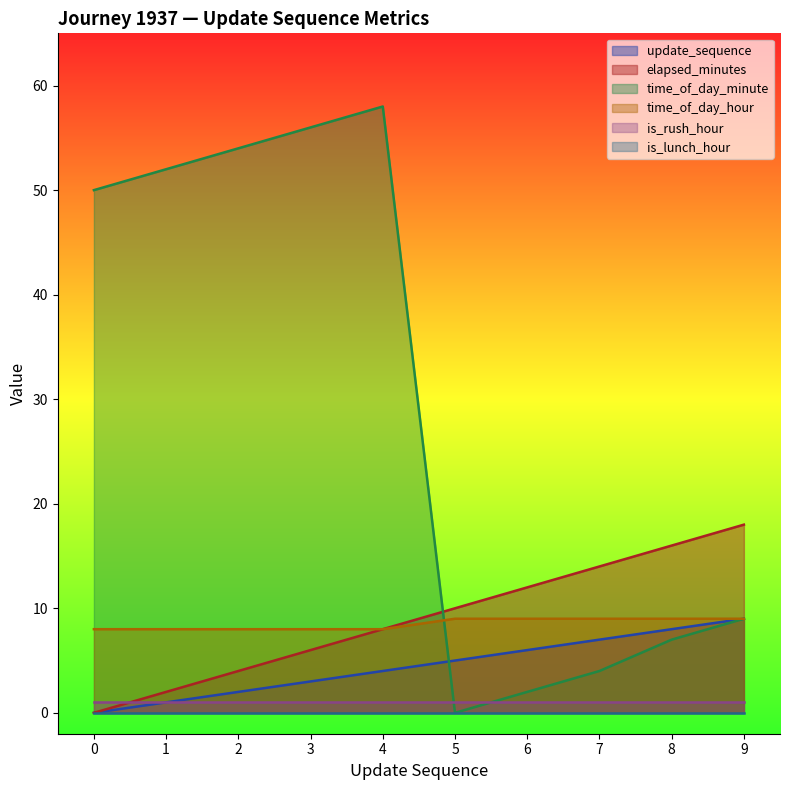

Which category has the highest value in the elapsed_minutes series?

9